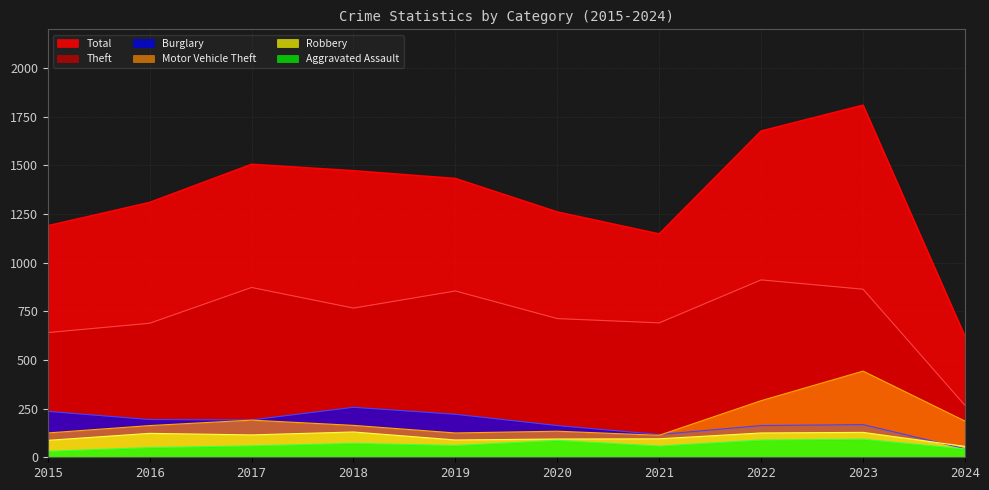

List the labels in order of Total value, largest first.

2023, 2022, 2017, 2018, 2019, 2016, 2020, 2015, 2021, 2024